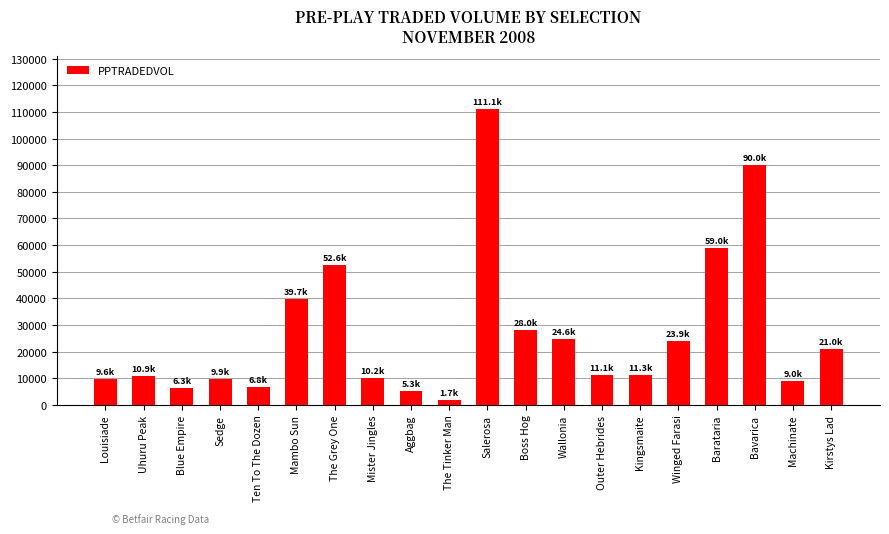

What is the sum of the values at Boss Hog and The Grey One?

80622.8